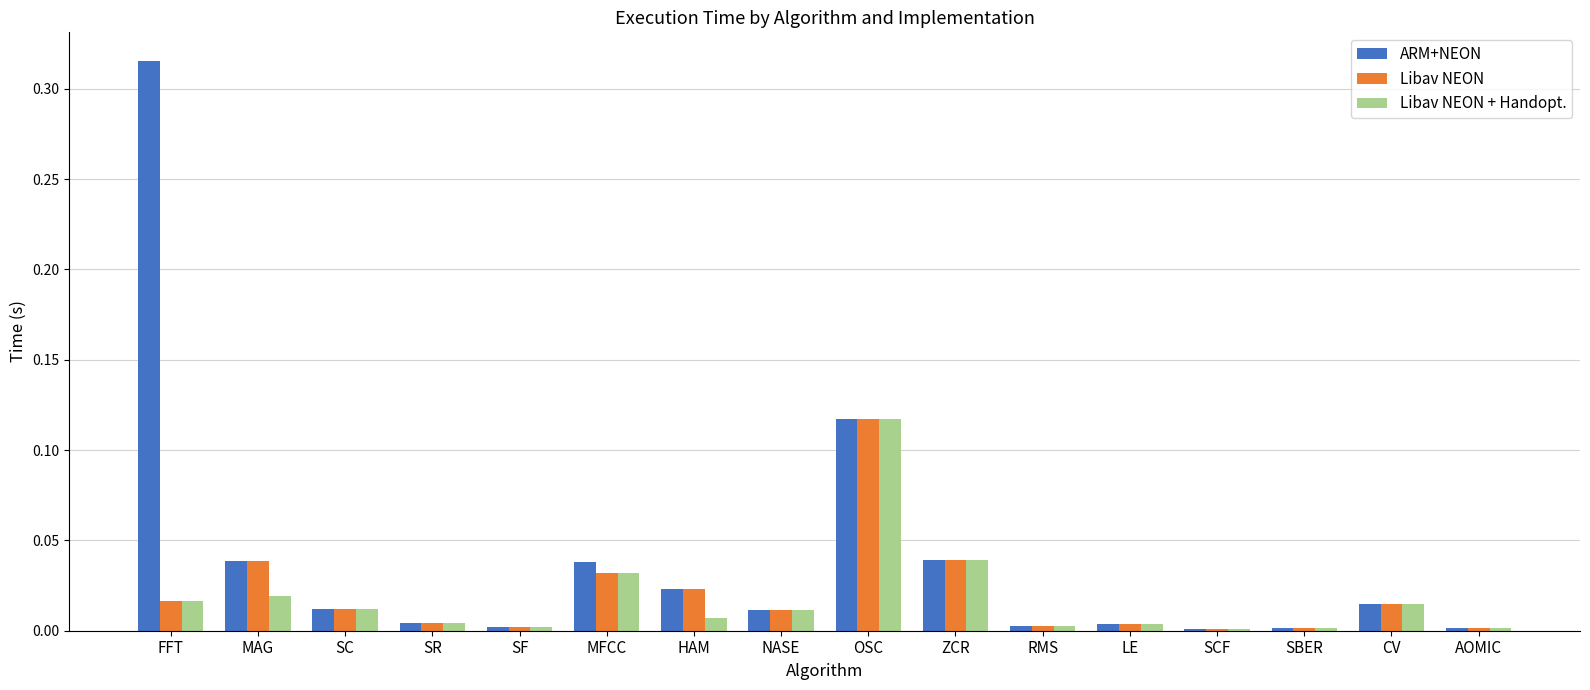

What is the sum of all ARM+NEON values?

0.6